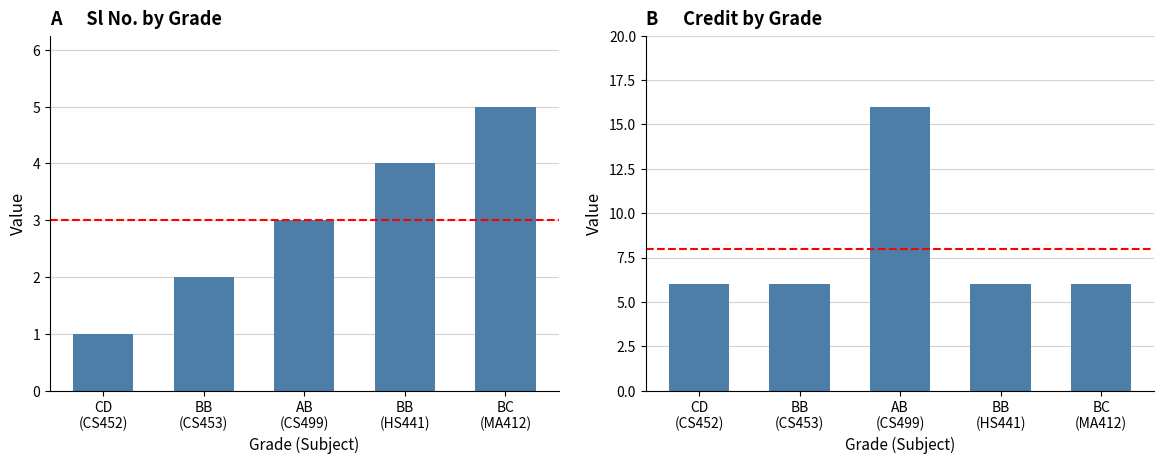

Reading right to left, what are all the values shown in this chart?

Sl No.: 5	4	3	2	1
Credit: 6	6	16	6	6